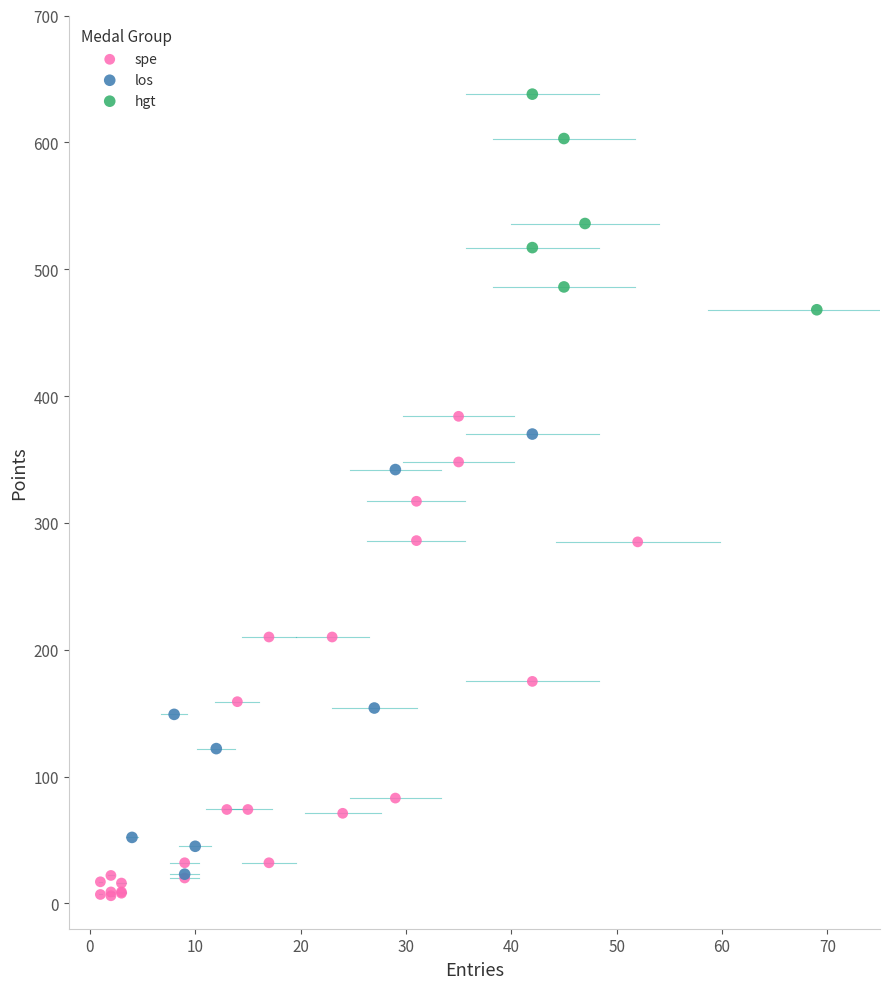

Which series has the widest spread of Y values?

spe